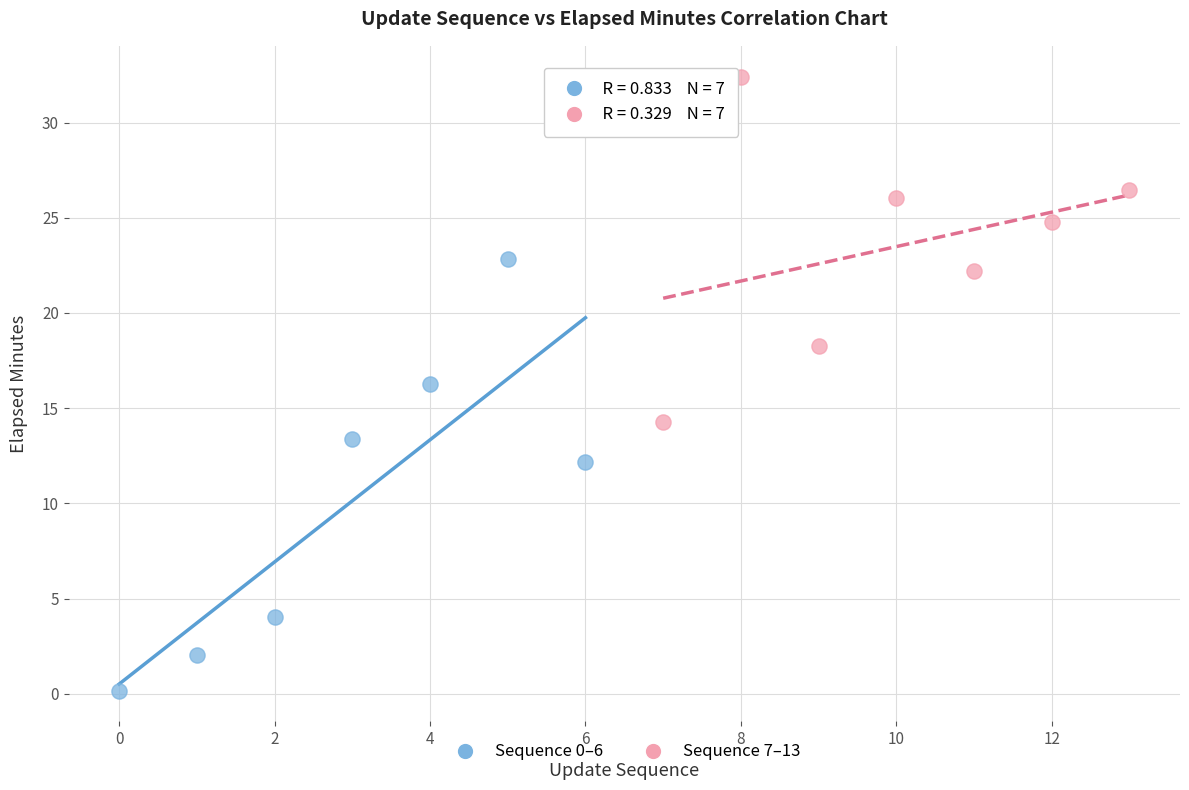

Which series contains the highest Y value?

Sequence 7–13